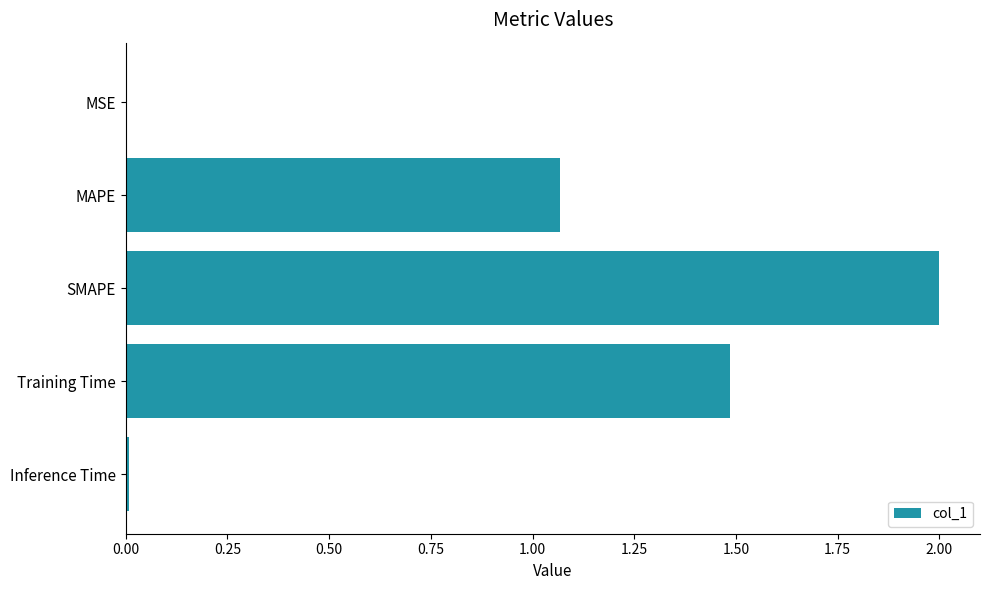

What is the maximum value shown in the chart?

2.0